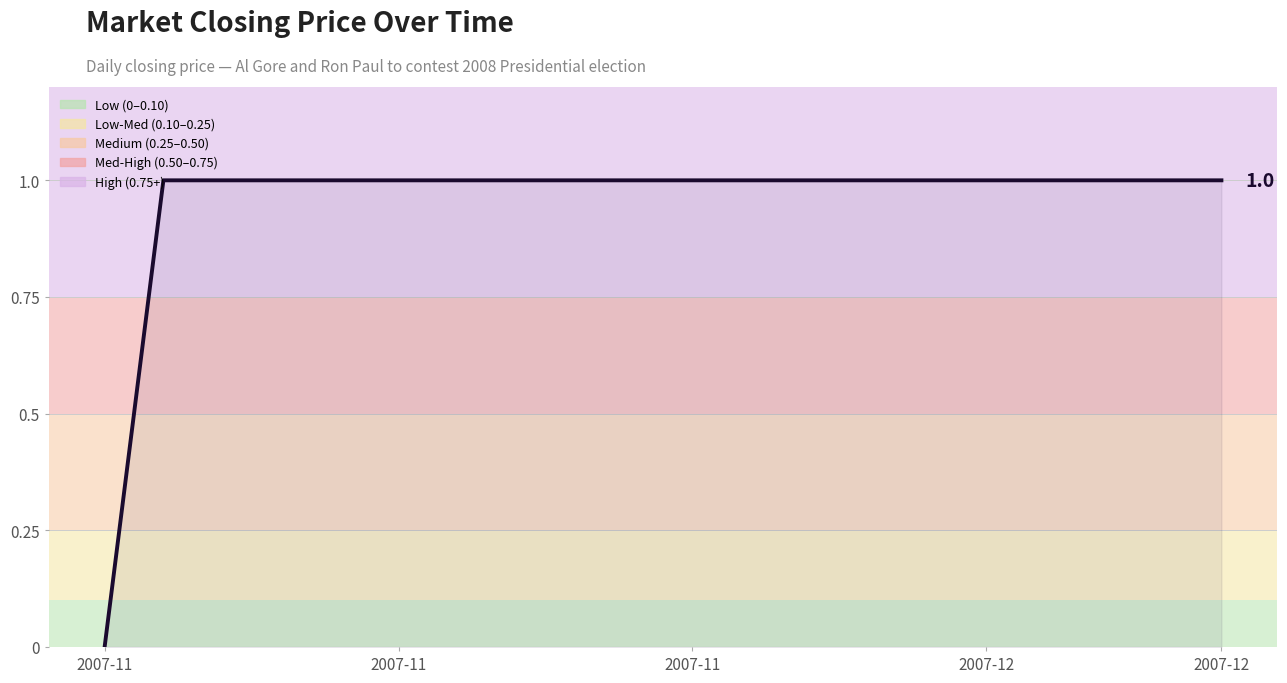

What is the approximate value at 2007-11?

1